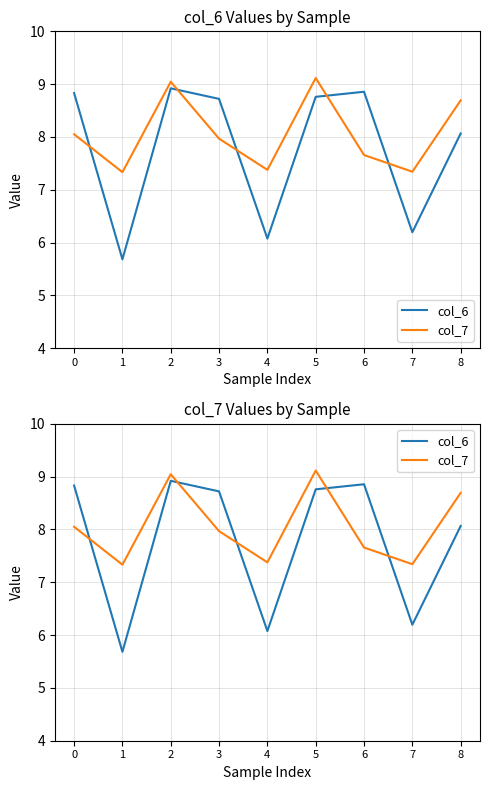

What is the sum of all col_7 values?

72.6